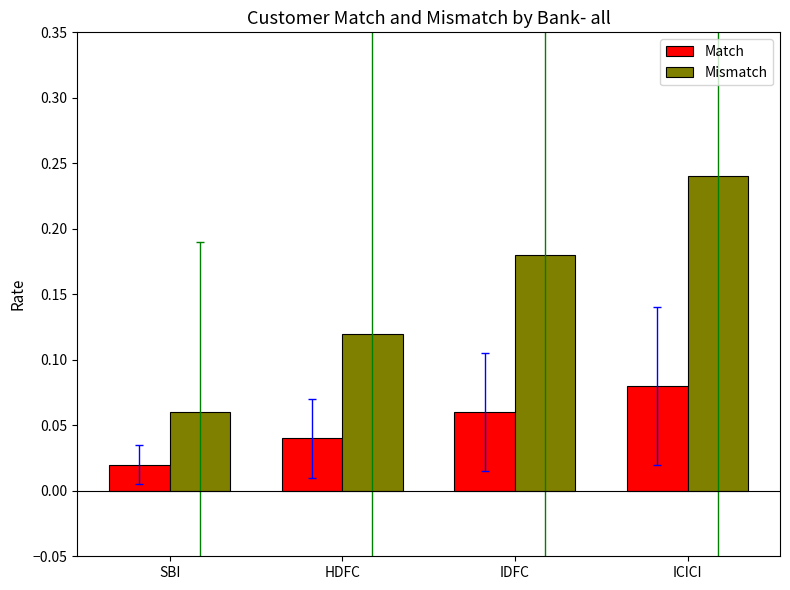

How many Match values are between 0 and 1?

4